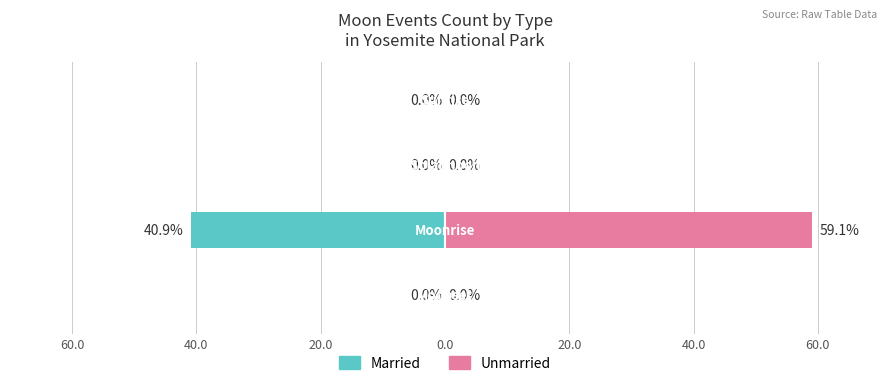

At 0.0, list the series in order from smallest to largest.

Married, Unmarried